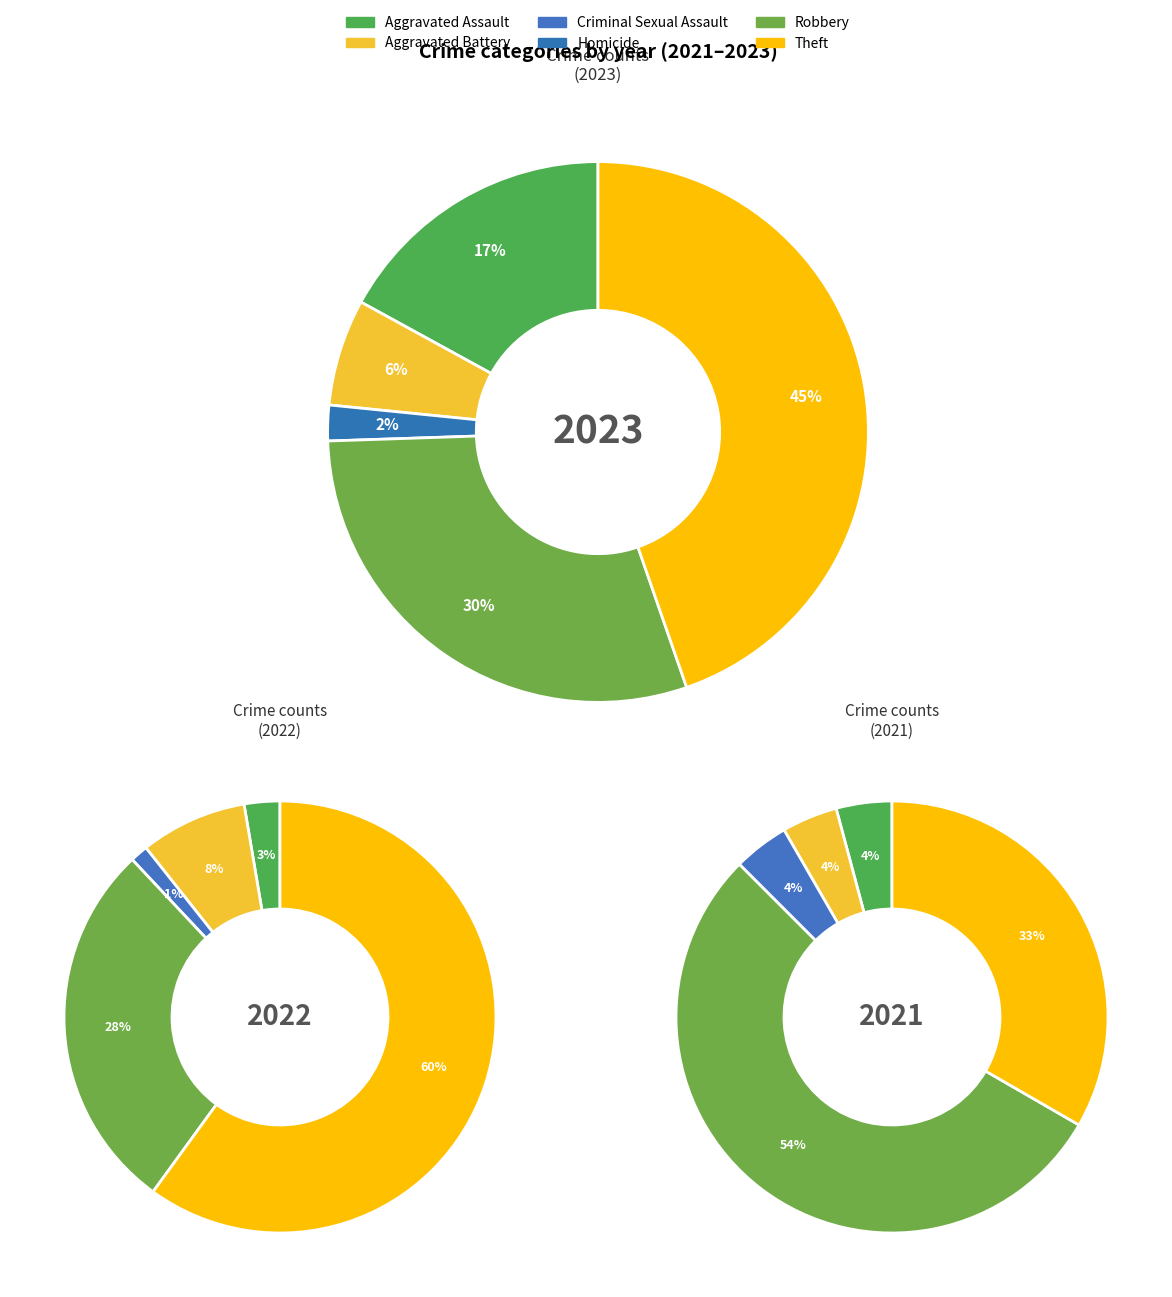

How many segments does this pie chart have?

6